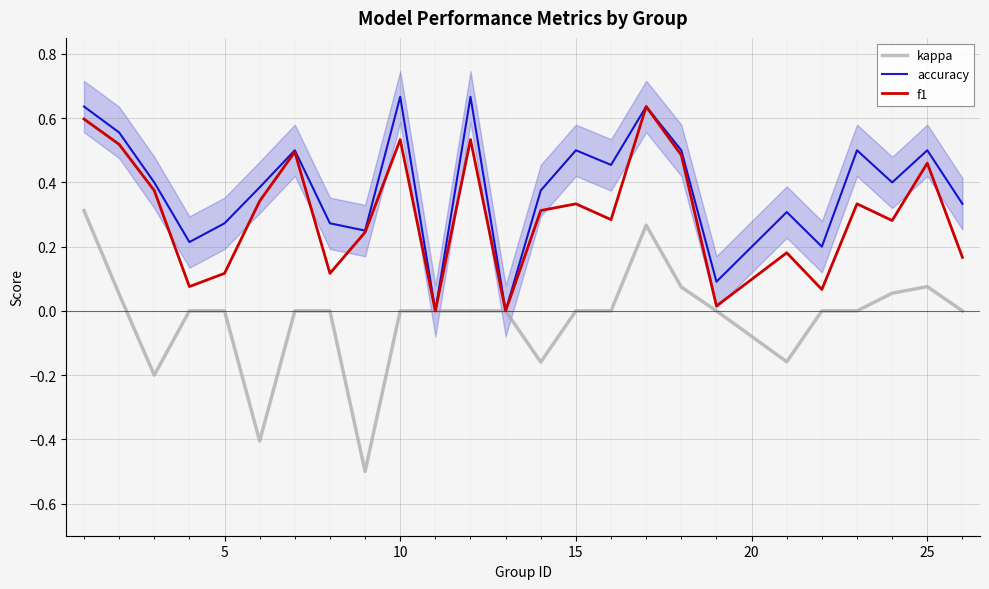

What is the minimum value shown in the chart?

-0.5